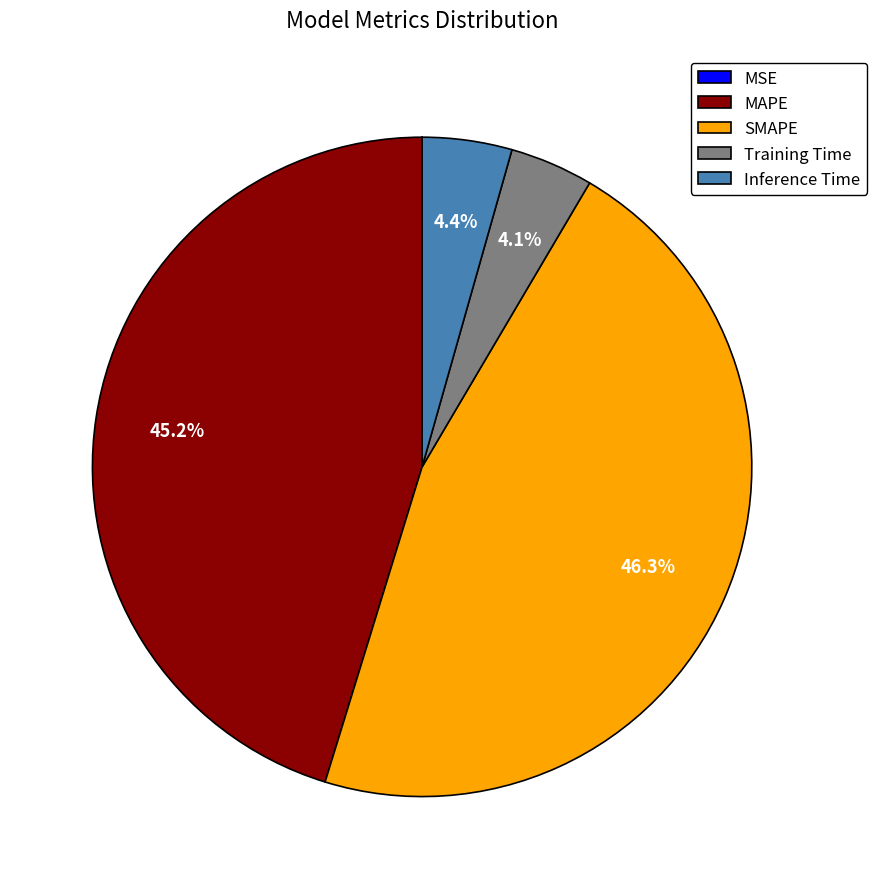

How much of the chart is everything except MAPE?

54.8%